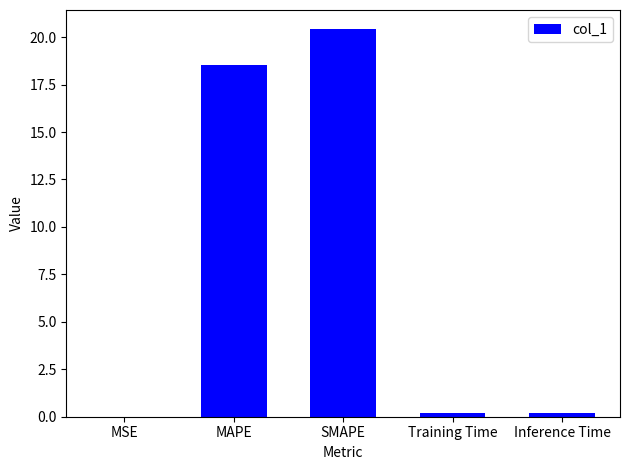

Which label corresponds to the largest value in the chart?

SMAPE